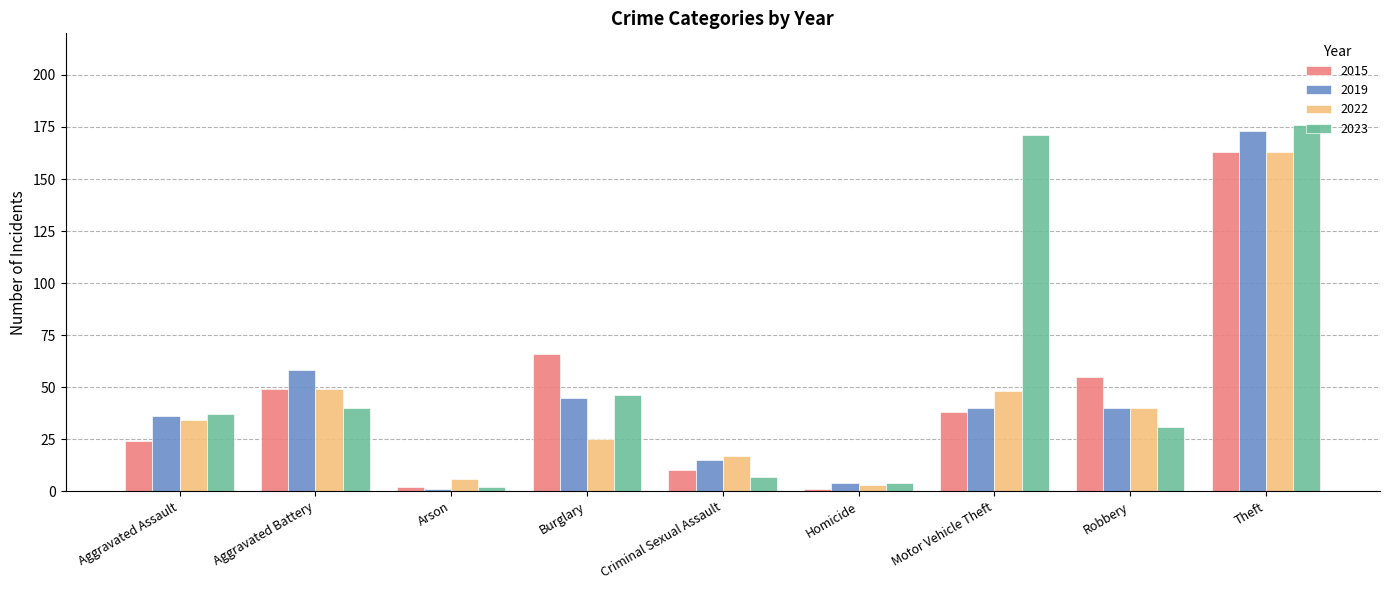

What are all the series names shown in the legend?

2015, 2019, 2022, 2023